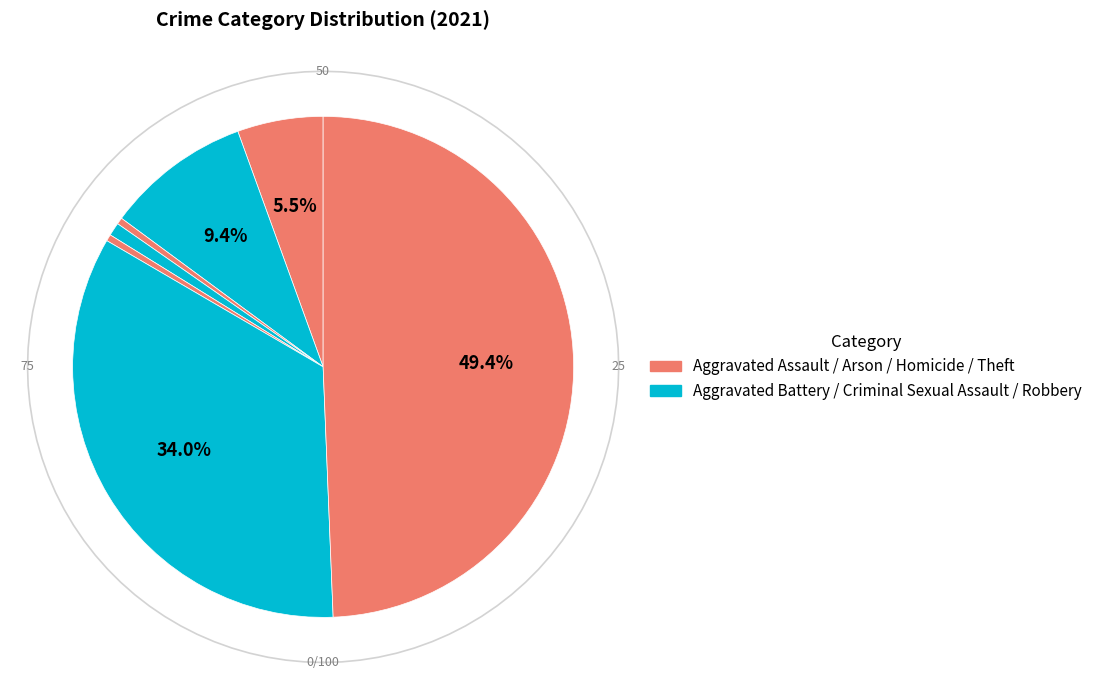

Approximately how many times larger is the value at Robbery compared to Aggravated Battery?

3.6